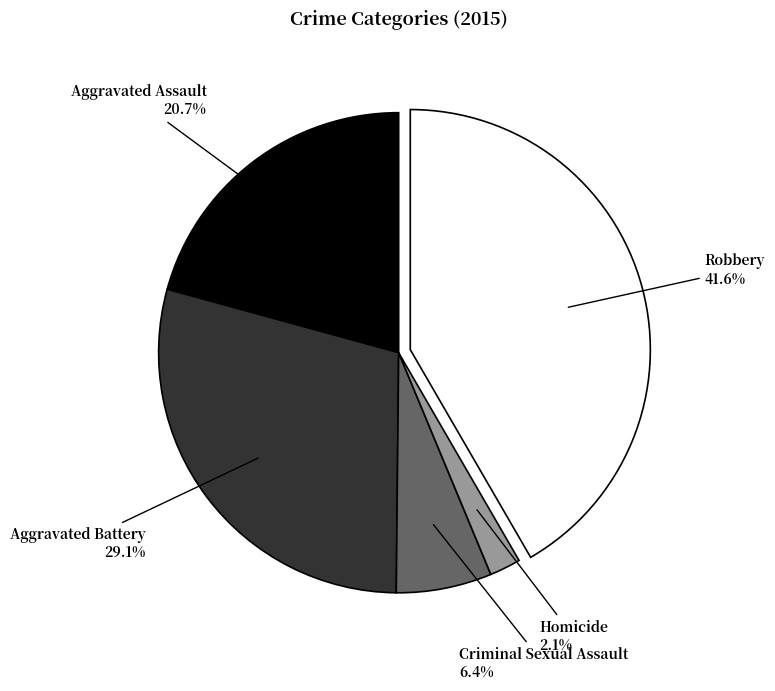

Which slice is the largest?

Robbery